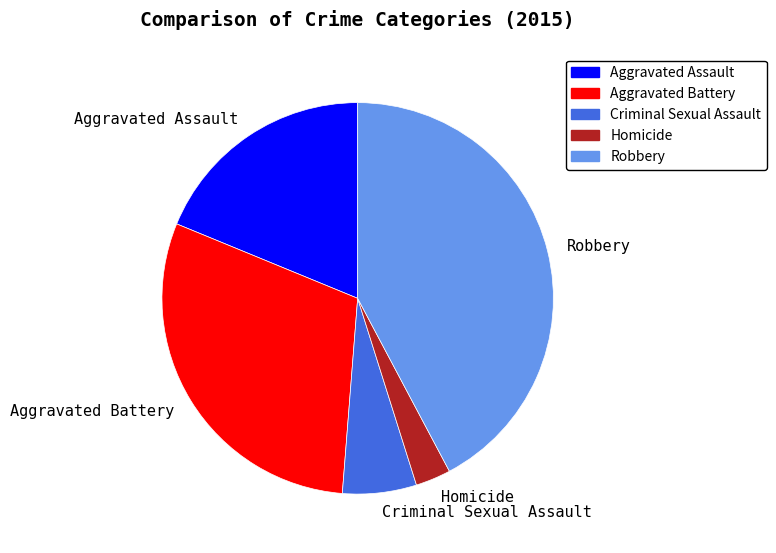

Count the number of slices in the pie.

5